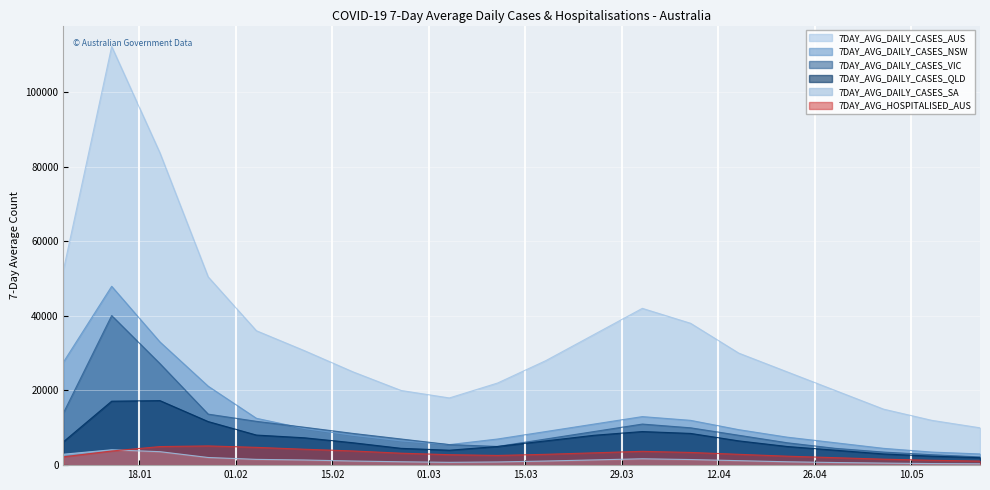

At which label does 7DAY_AVG_DAILY_CASES_NSW reach its peak?

2022-01-14